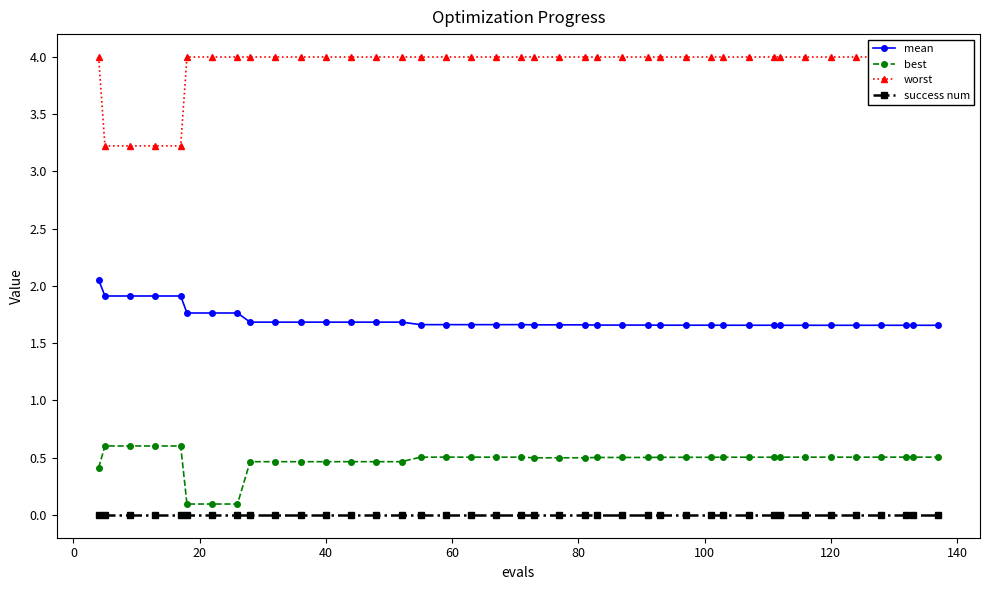

True or false: best and success num intersect in this chart.

False